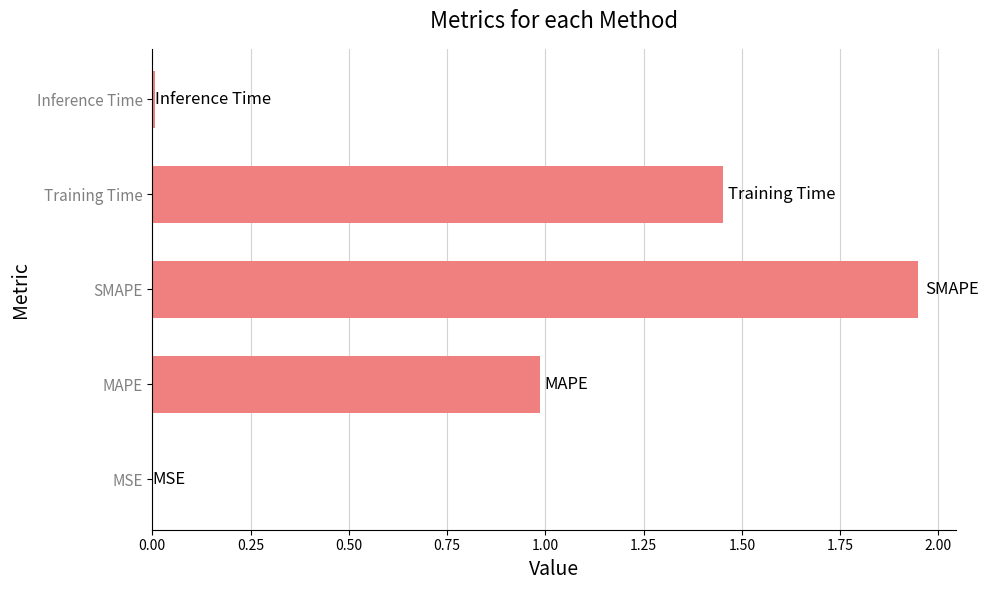

Which has a higher value, Training Time or MAPE?

Training Time